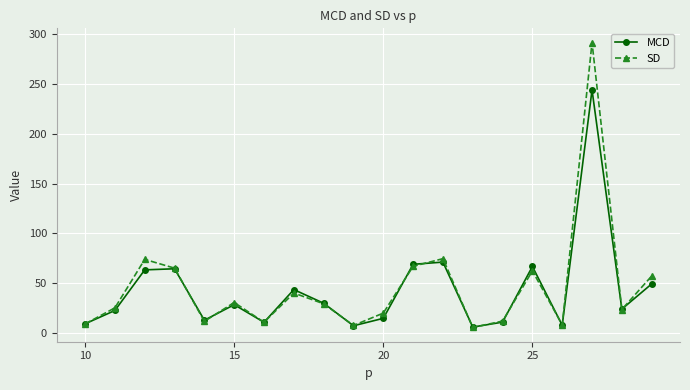

Rank the series by their maximum value, from highest to lowest.

SD, MCD